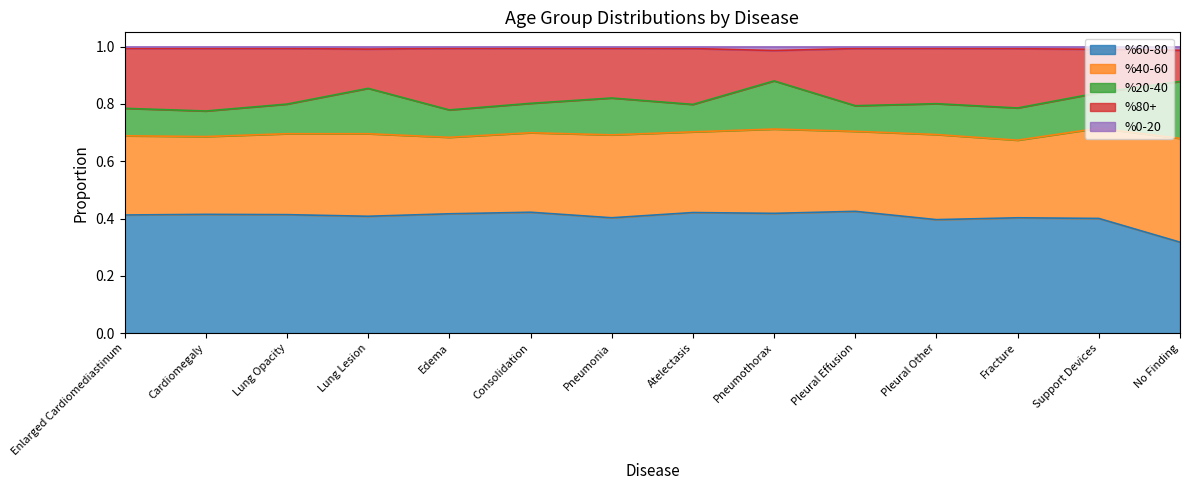

How many interior local valleys does the %60-80 series have?

4